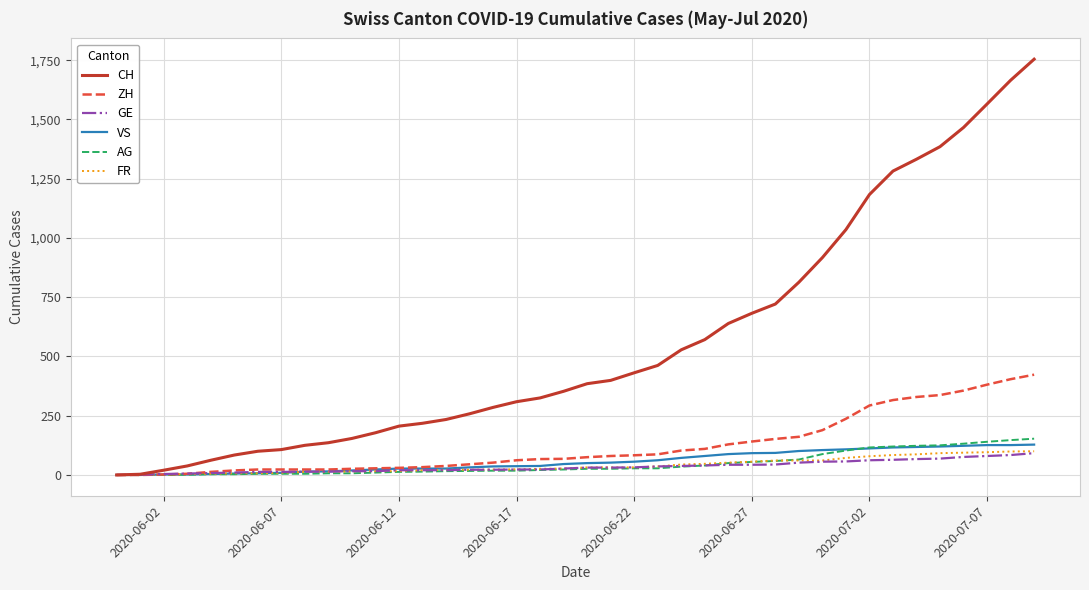

What is the maximum value for VS?

128